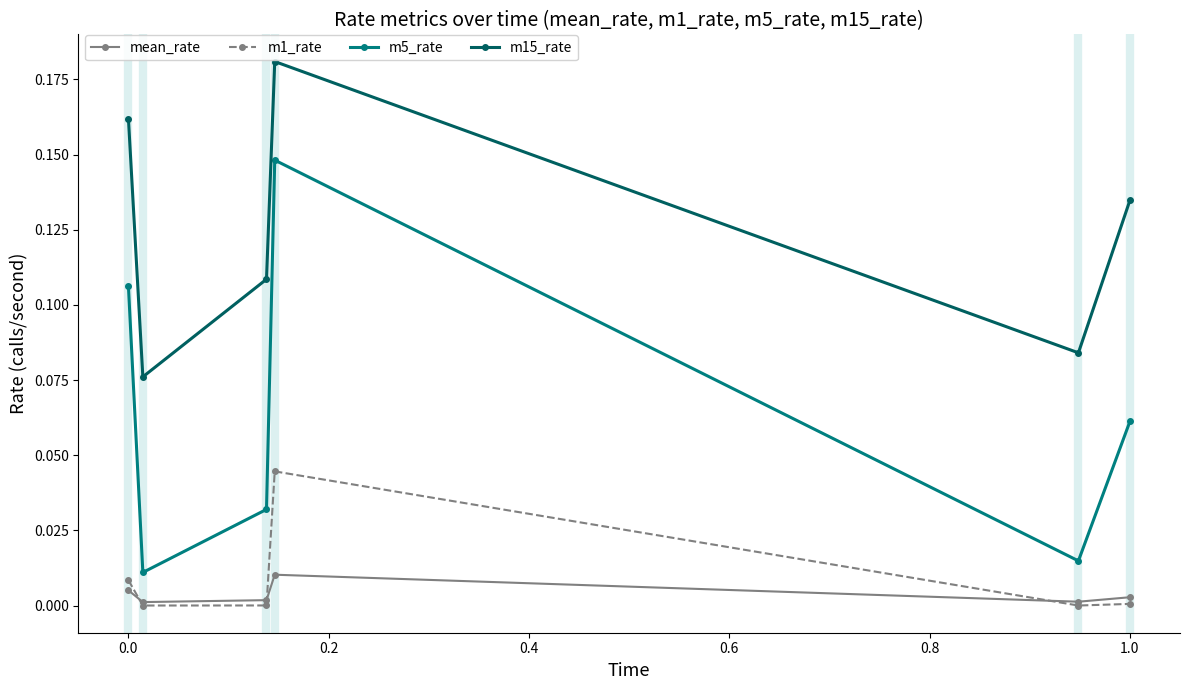

How many lines are shown in the chart?

4